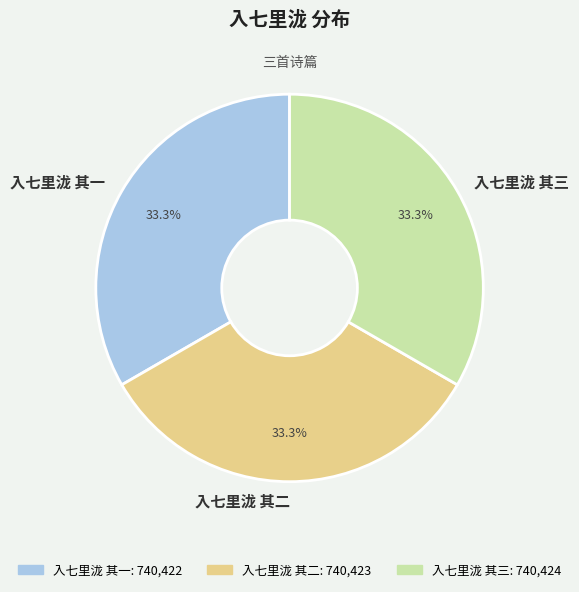

Approximately how many times larger is the value at 入七里泷 其二 compared to 入七里泷 其三?

1.0